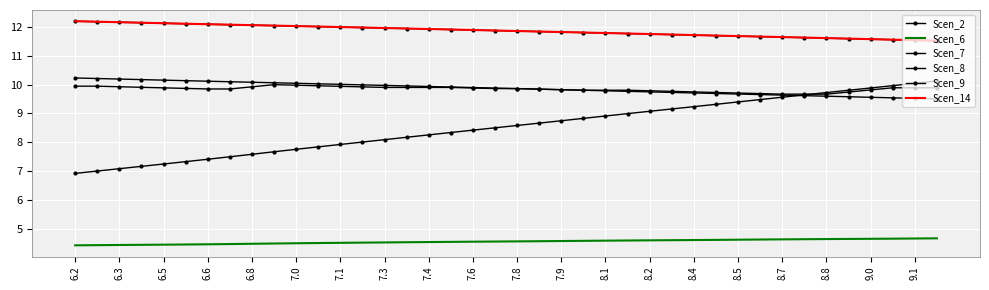

What is the value of the Scen_6 point at the 27th from the left?

4.6